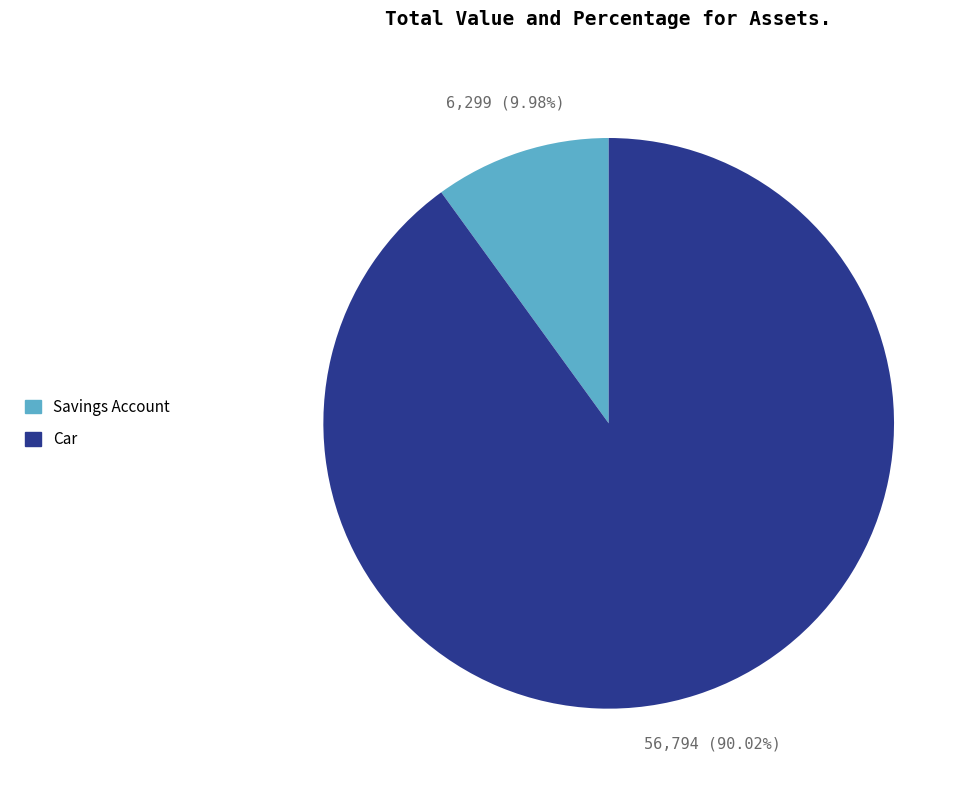

To the nearest percent, what is the difference between the largest and smallest slice percentages?

80%